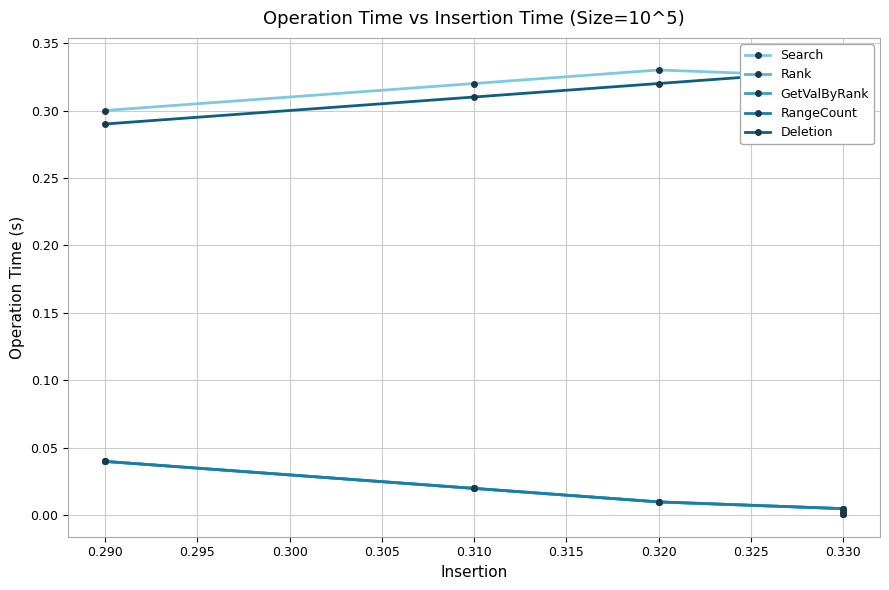

Is it true that Search equals 0.1 at 0.330?

False